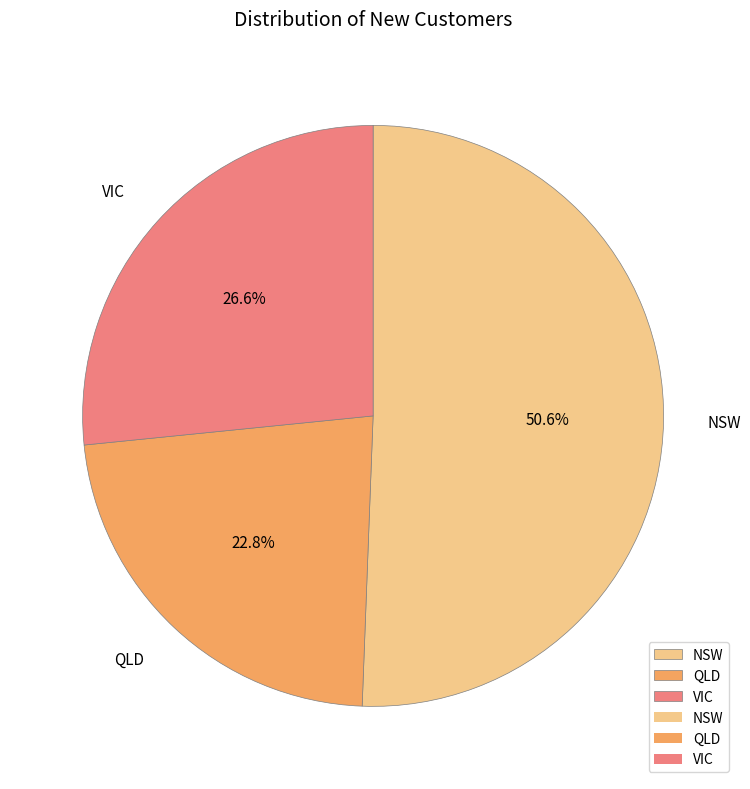

Rank the categories by value from lowest to highest.

QLD, VIC, NSW